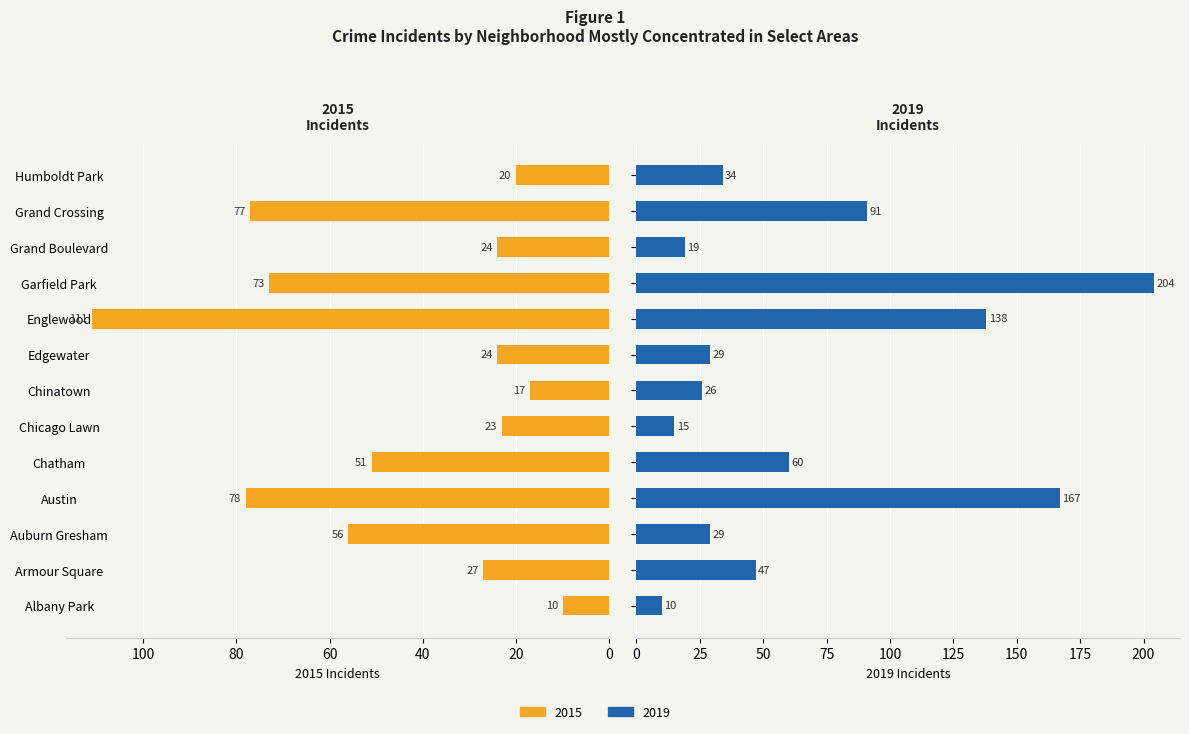

How many bars are there in total?

26